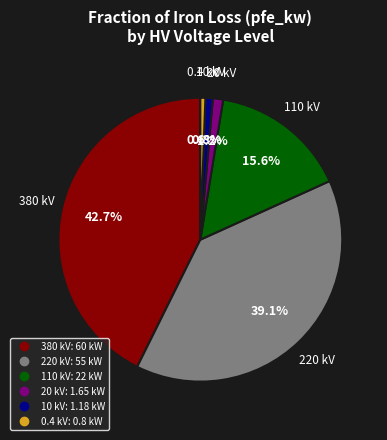

Count the number of slices in the pie.

6